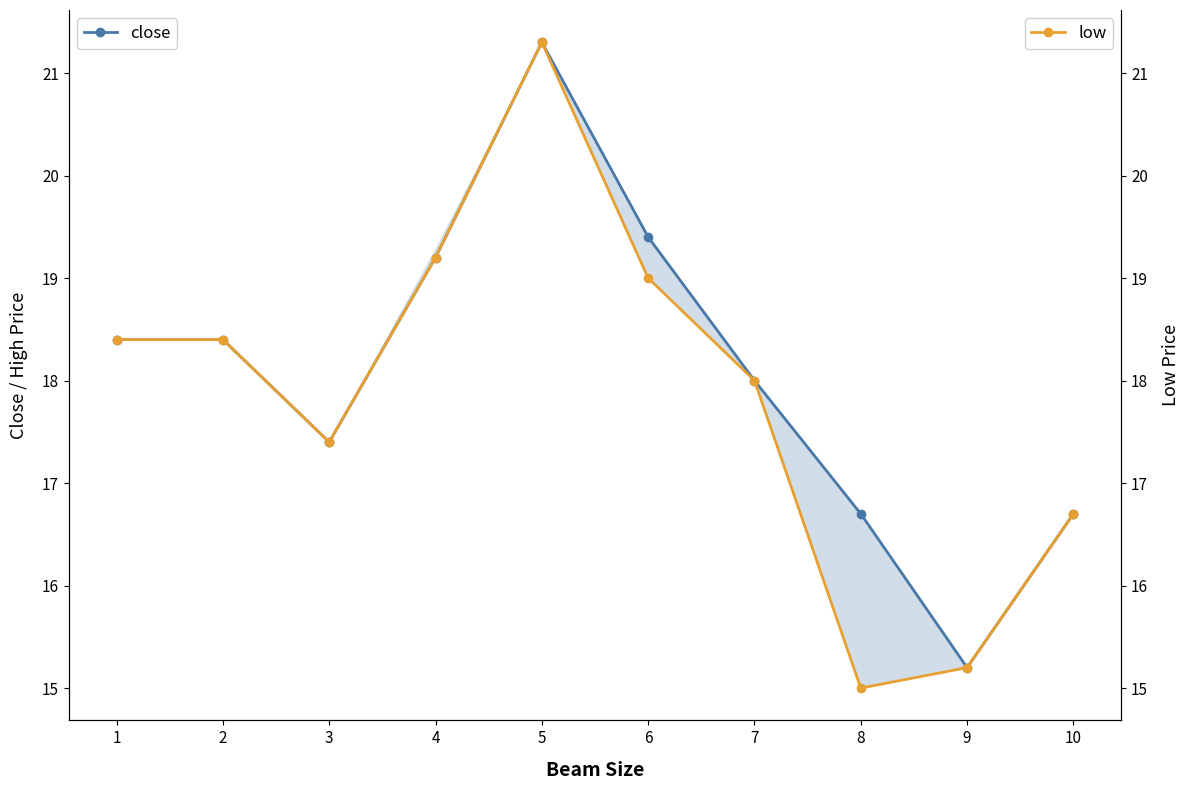

Where does the low series first go above 18?

1